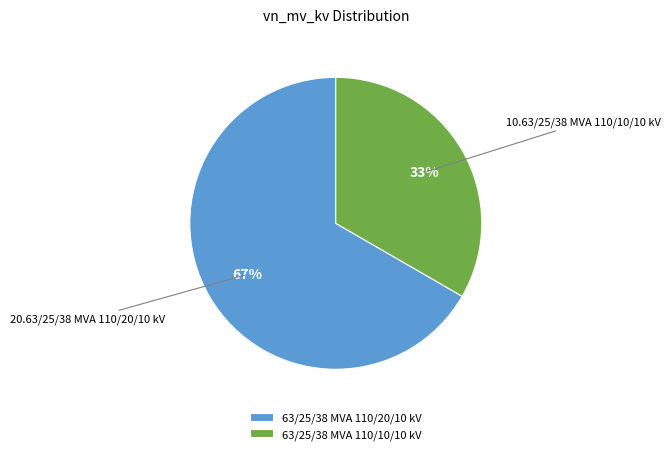

What is the majority slice?

63/25/38 MVA 110/20/10 kV